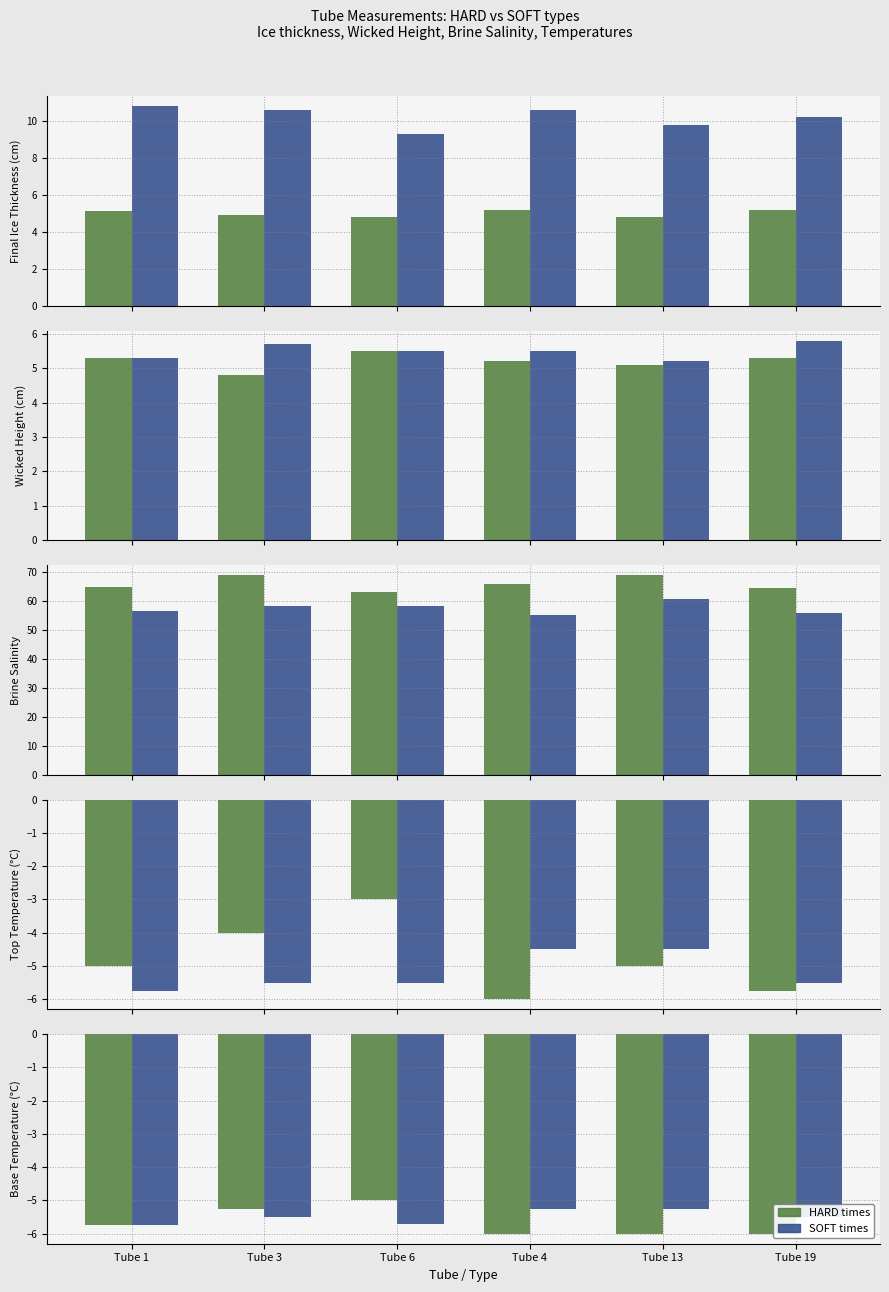

What is the label of the 6th bar from the right?

Tube 1